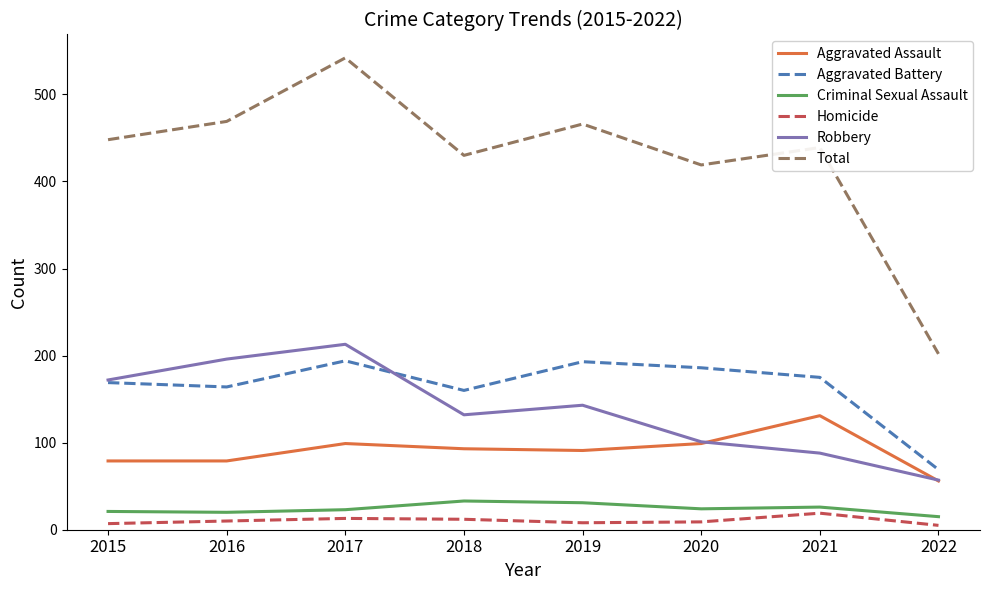

Is this an area chart (filled region under the line)?

No